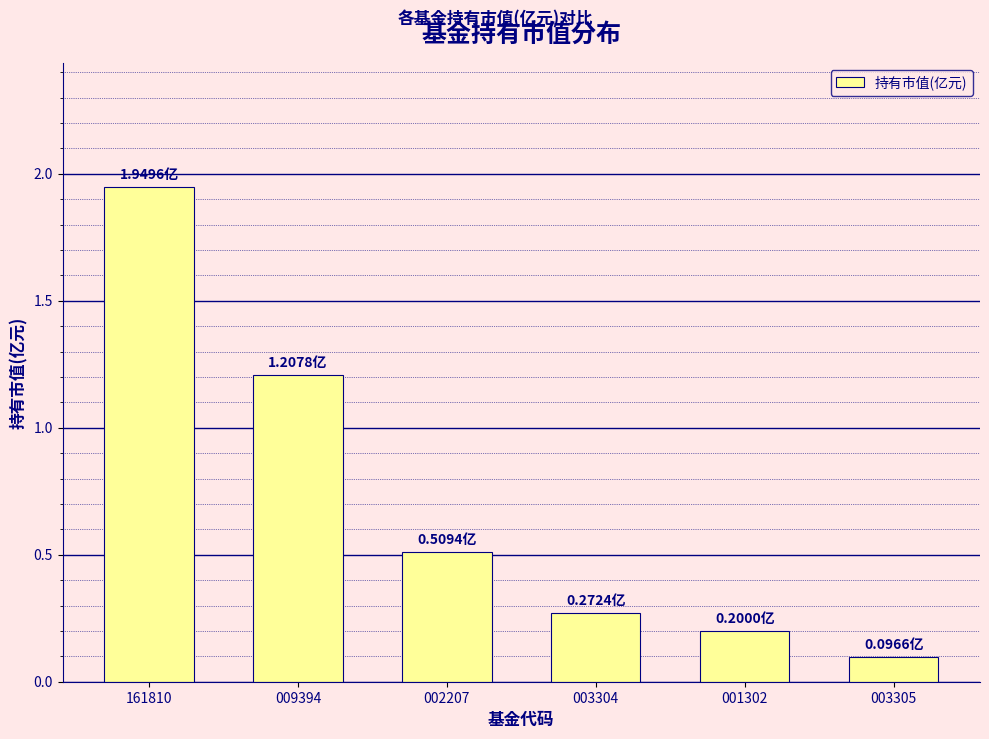

What is the change in value from 009394 to 003304?

-0.9